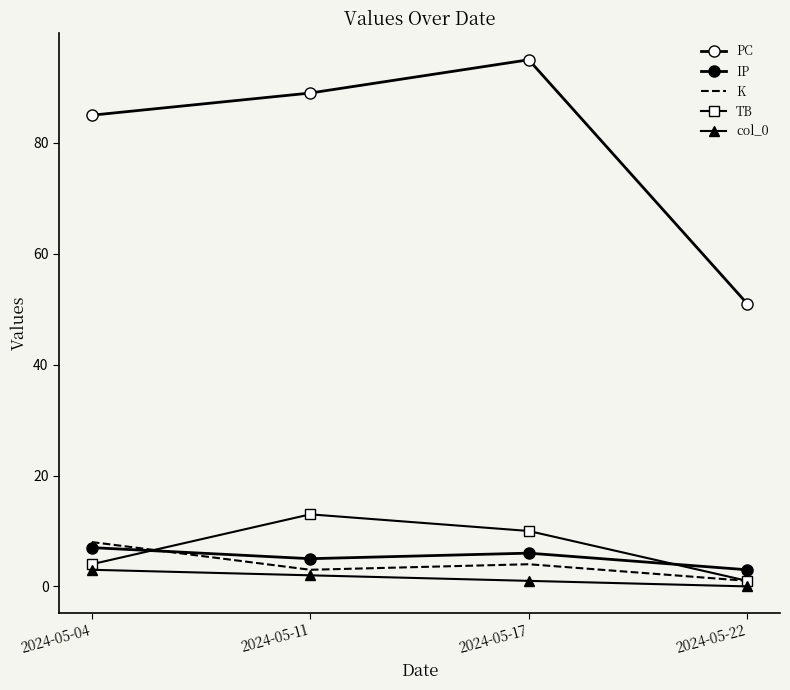

Reading right to left, extract all data points from this chart.

PC: 51	95	89	85
IP: 3	6	5	7
K: 1	4	3	8
TB: 1	10	13	4
col_0: 0	1	2	3